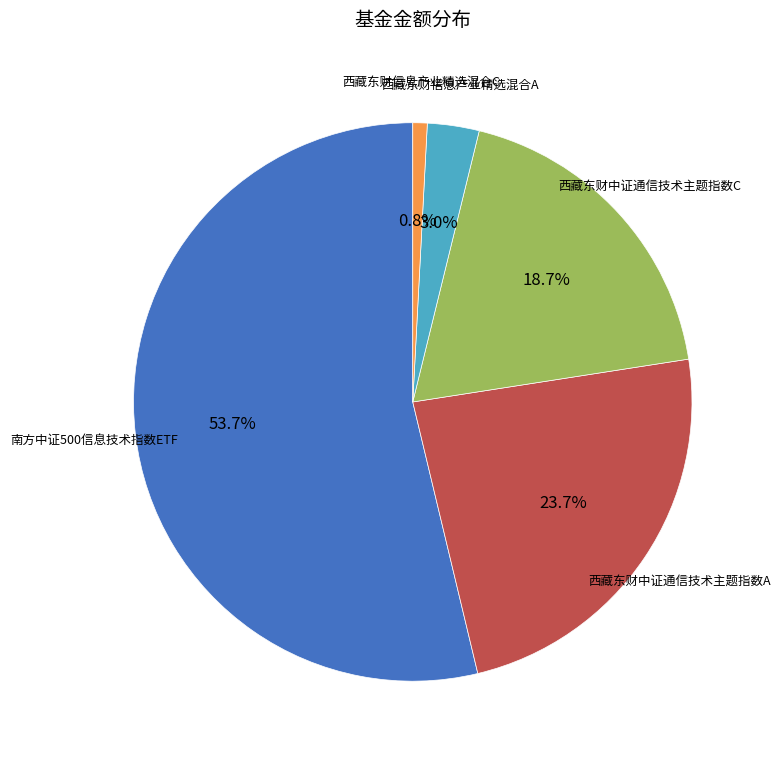

Is there a majority slice in this chart?

Yes